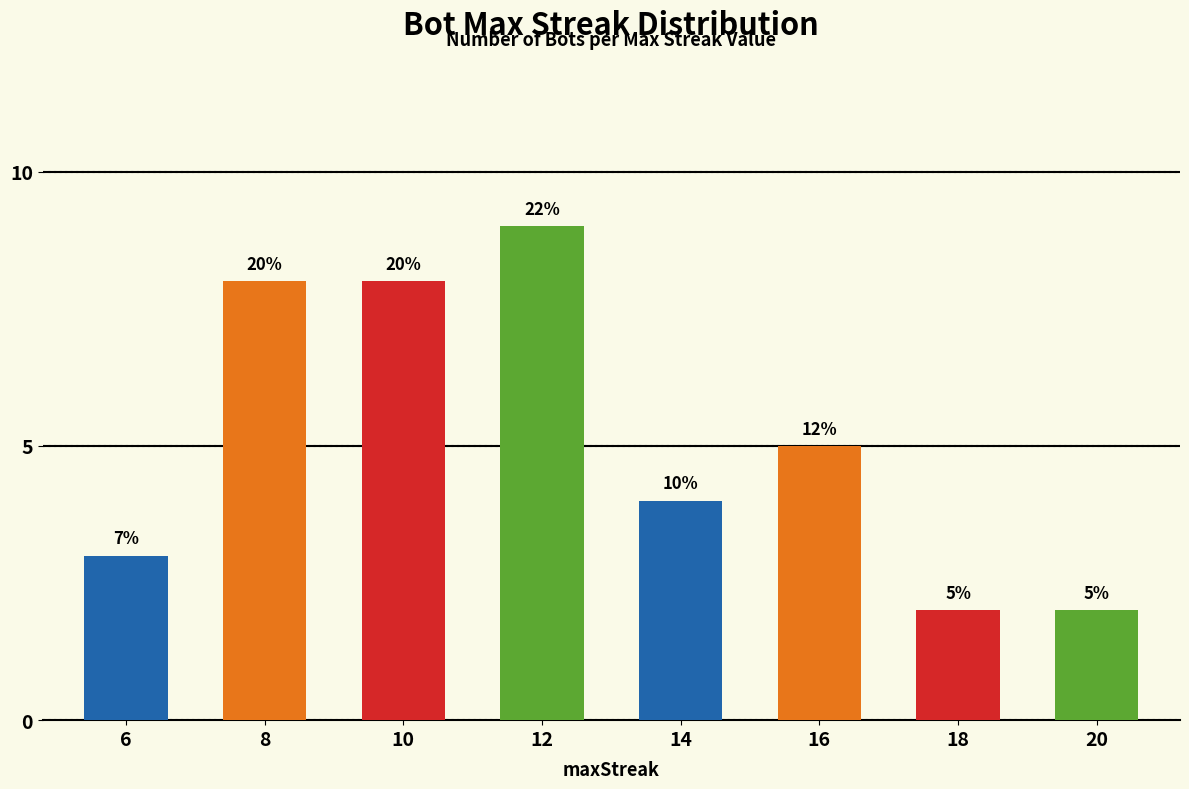

Are the bars horizontal?

No